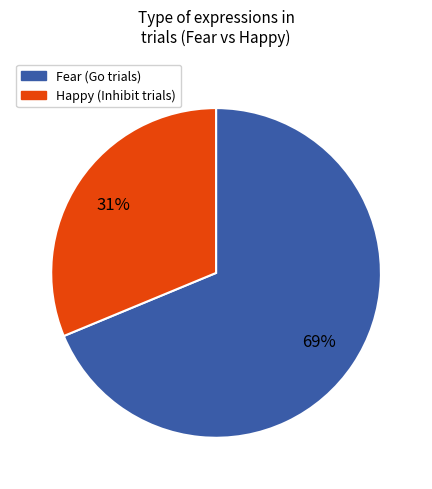

What is the smallest slice in the pie chart?

Happy